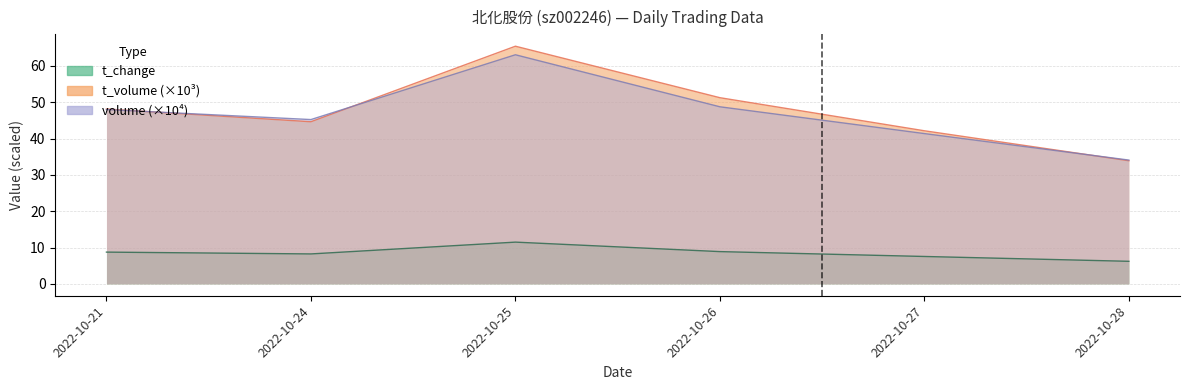

How many lines are shown in the chart?

3